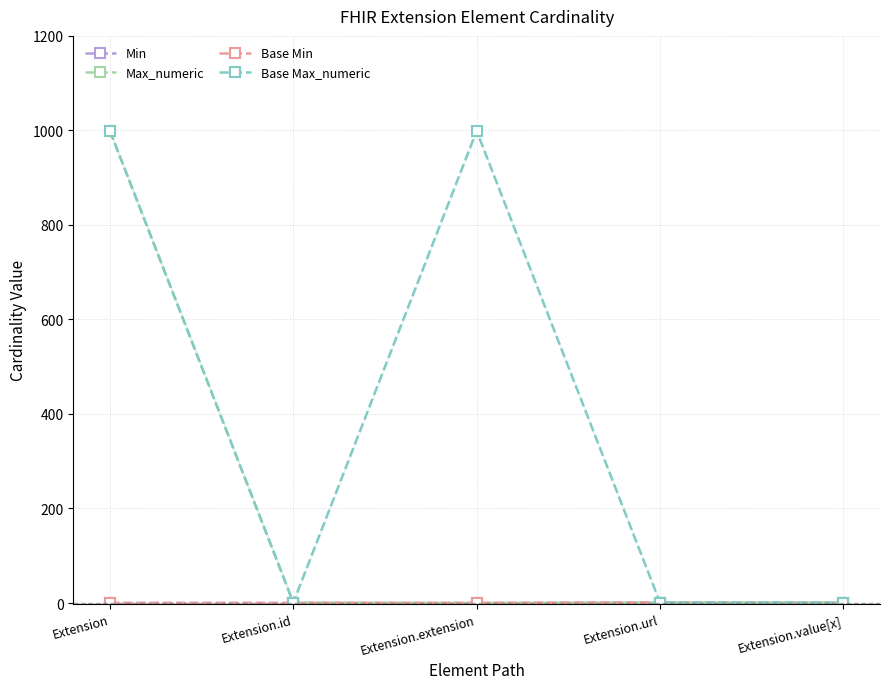

True or false: Min and Base Min cross at least once.

False